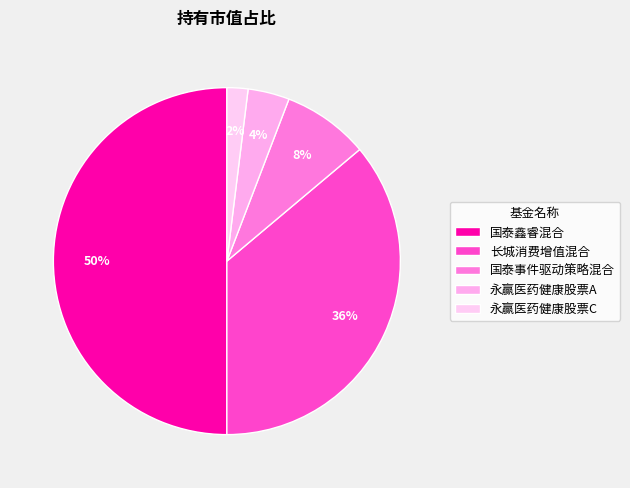

Between 长城消费增值混合 and 国泰鑫睿混合, which is larger?

国泰鑫睿混合